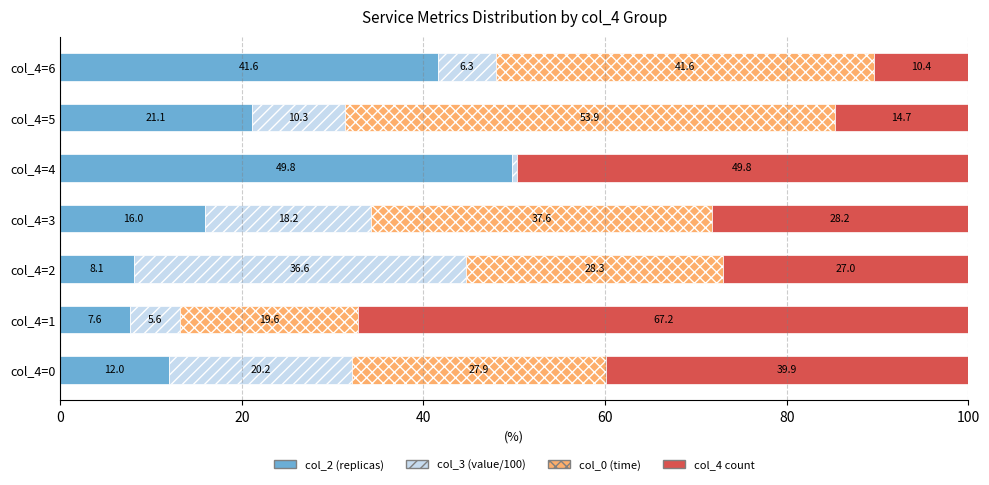

Is it true that col_2 (replicas) equals 5.4 at col_4=0?

False